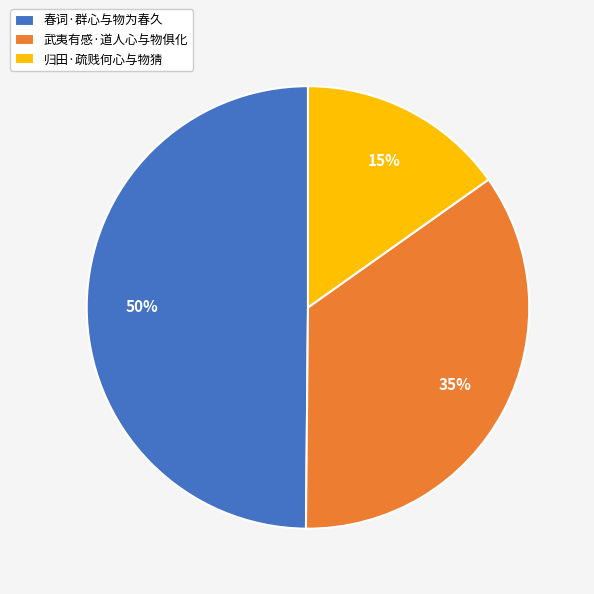

True or false: 春词·群心与物为春久 accounts for 50% of the total.

True